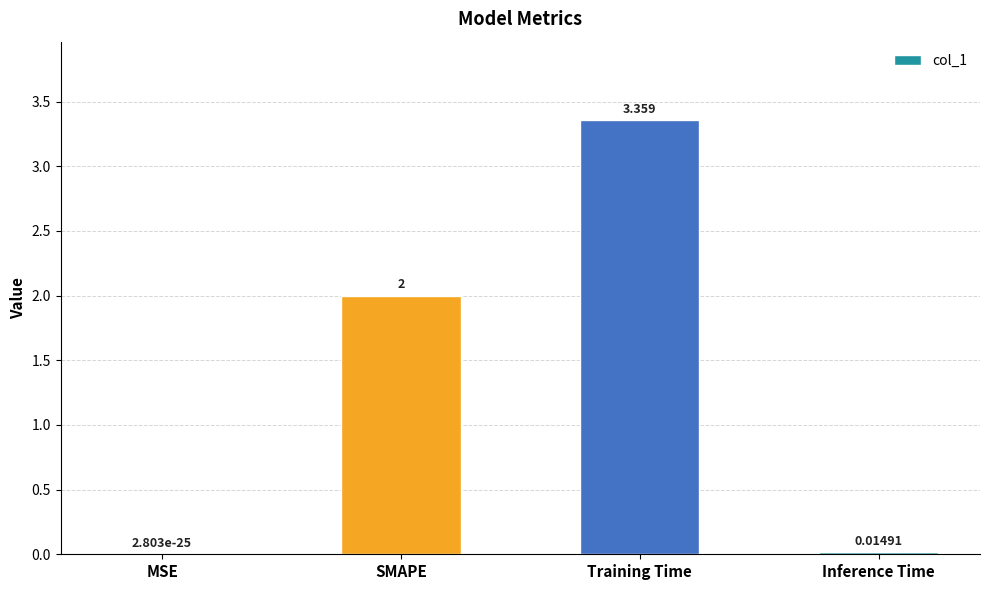

Which has a higher value, SMAPE or Training Time?

Training Time